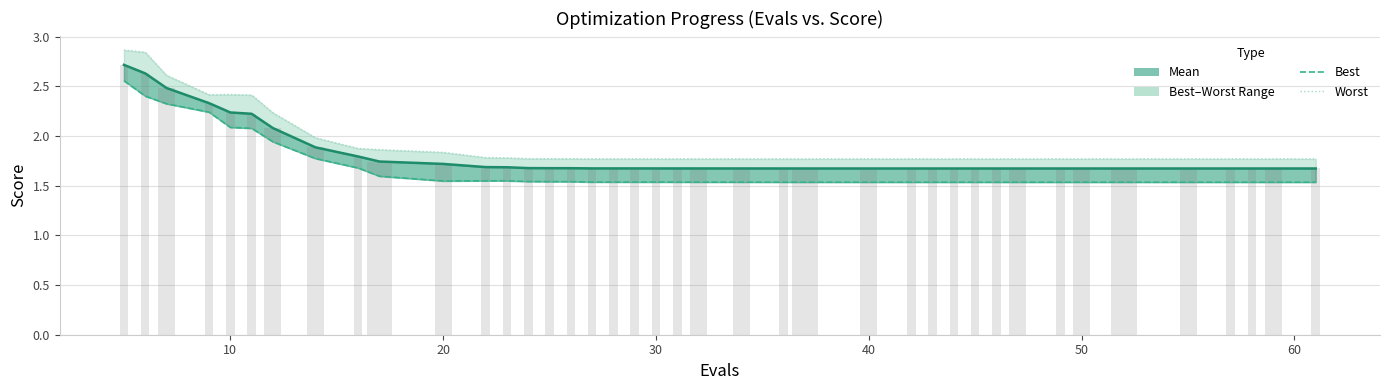

Is it true that best equals 0.5 at 15?

False